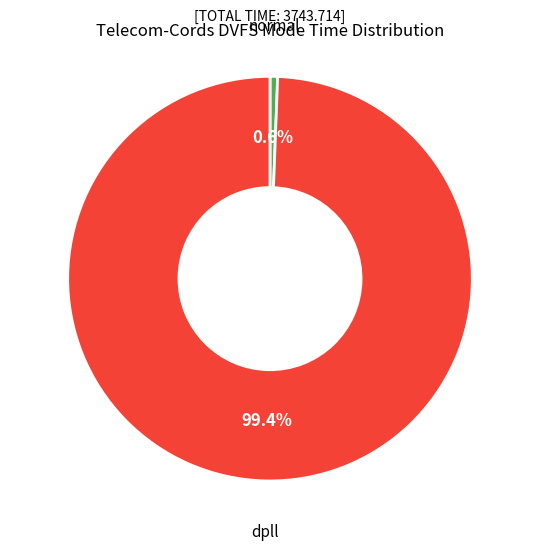

Is there a majority slice in this chart?

Yes